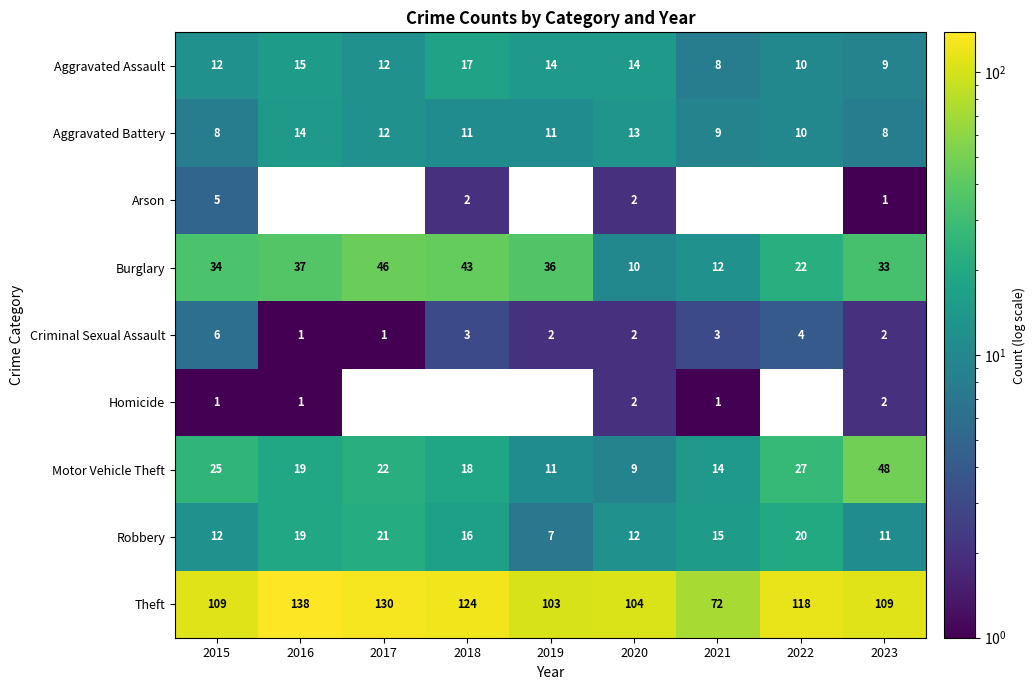

What is the smallest value displayed?

1.0